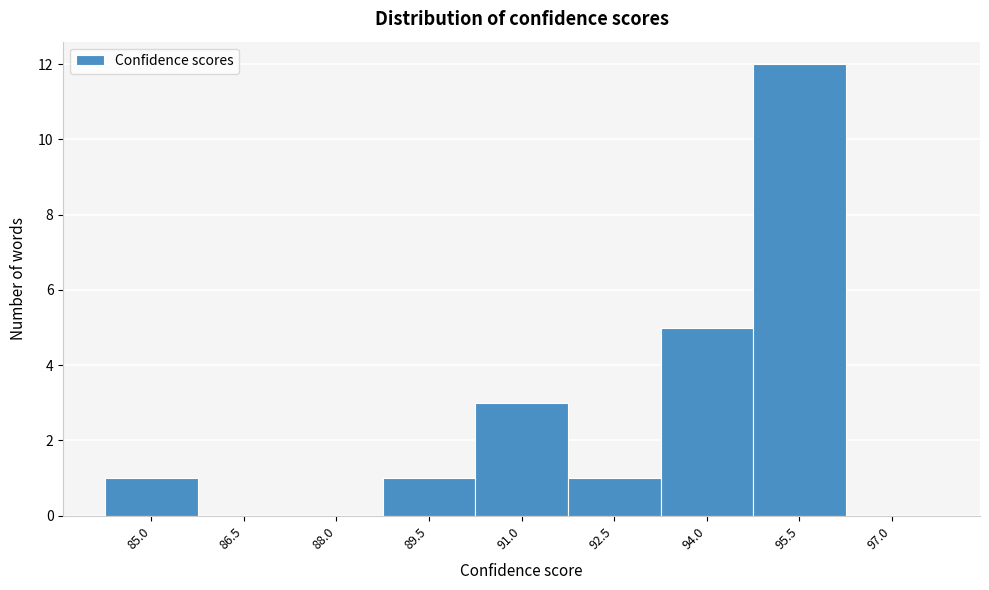

Reading left to right, extract all data points from this chart.

85.0=1	86.5=0	88.0=0	89.5=1	91.0=3	92.5=1	94.0=5	95.5=12	97.0=0